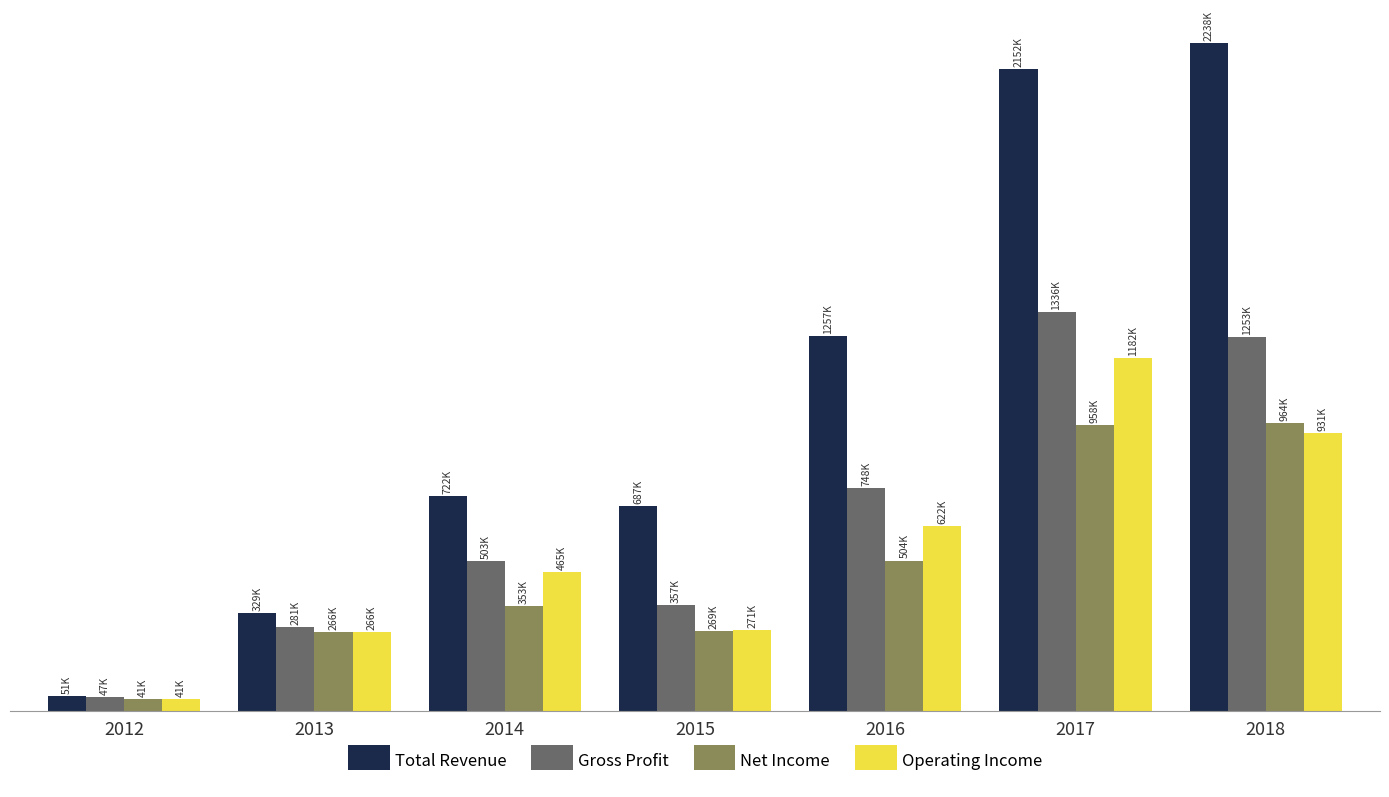

Which series changed the most between 2015 and 2016?

Total Revenue